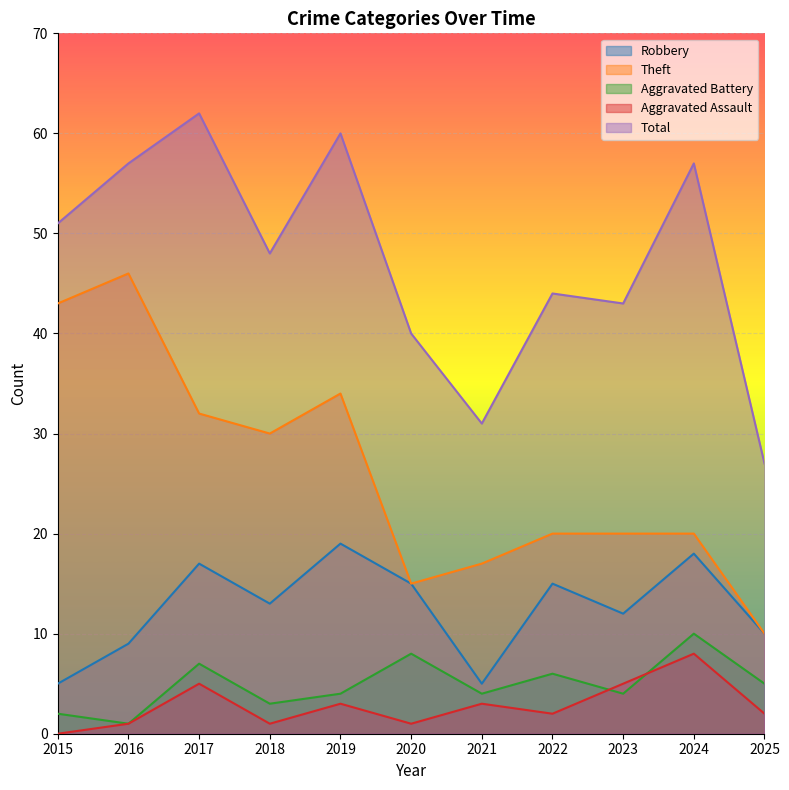

List the labels in order of Total value, smallest first.

2025, 2021, 2020, 2023, 2022, 2018, 2015, 2016, 2024, 2019, 2017